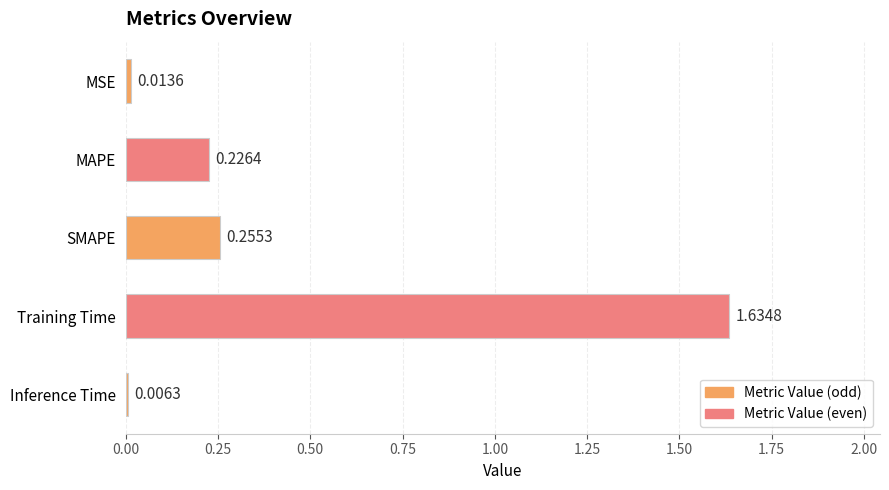

At which label is the value closest to 0?

Inference Time